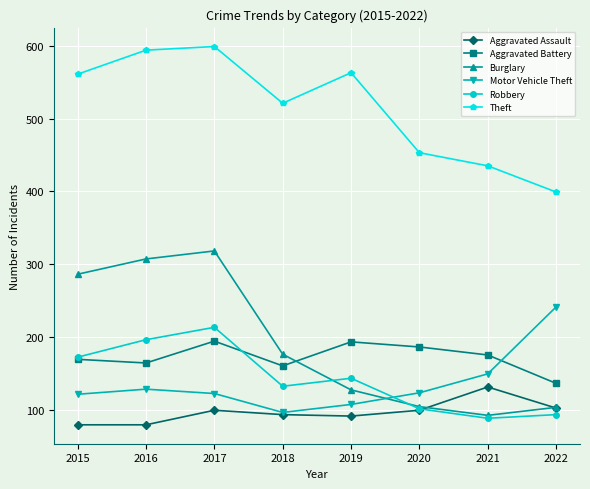

Is it true that Aggravated Assault equals 79 at 2016?

True